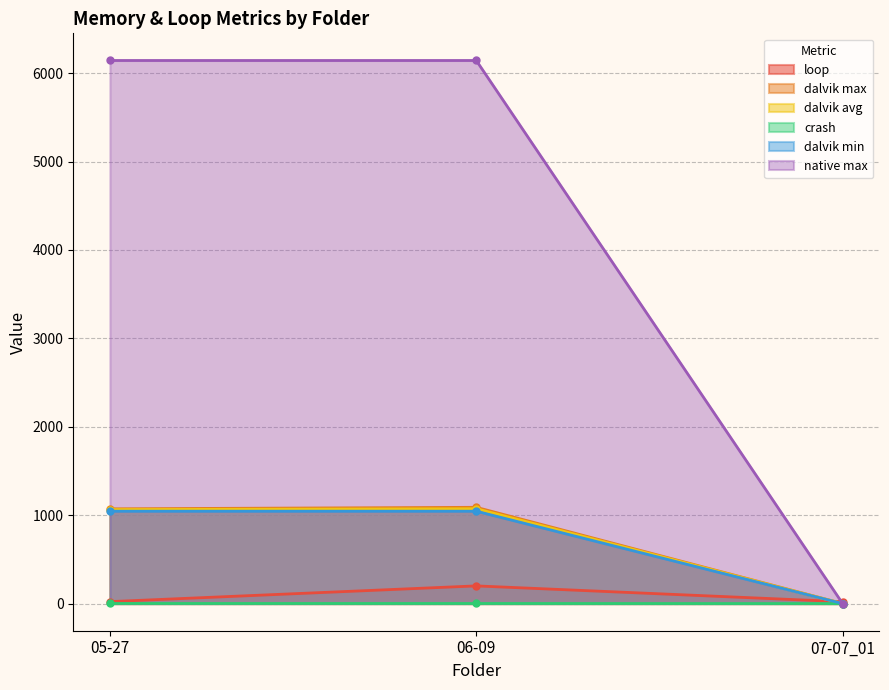

At which category is the sum across all series the highest?

06-09